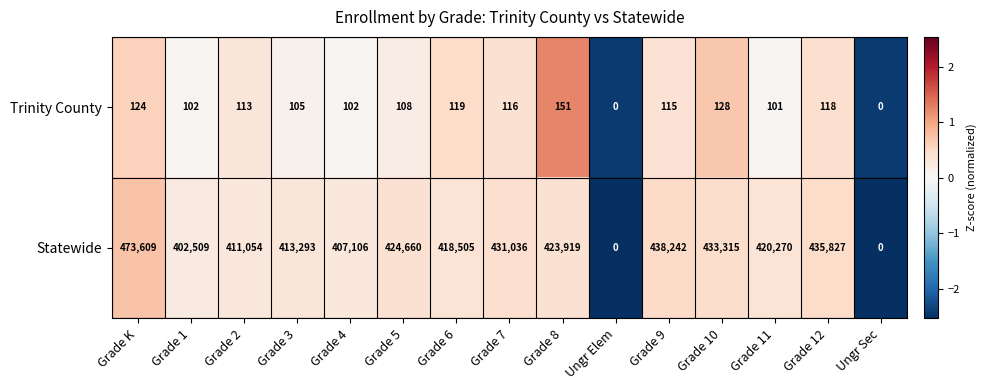

At which category does the chart reach its peak across all series?

Grade K